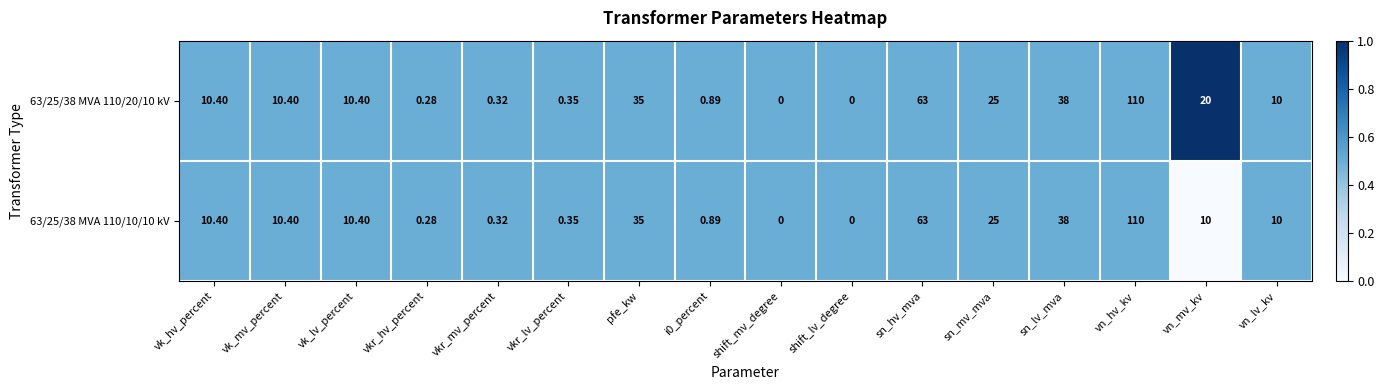

Which category has the highest value across all series?

vn_hv_kv